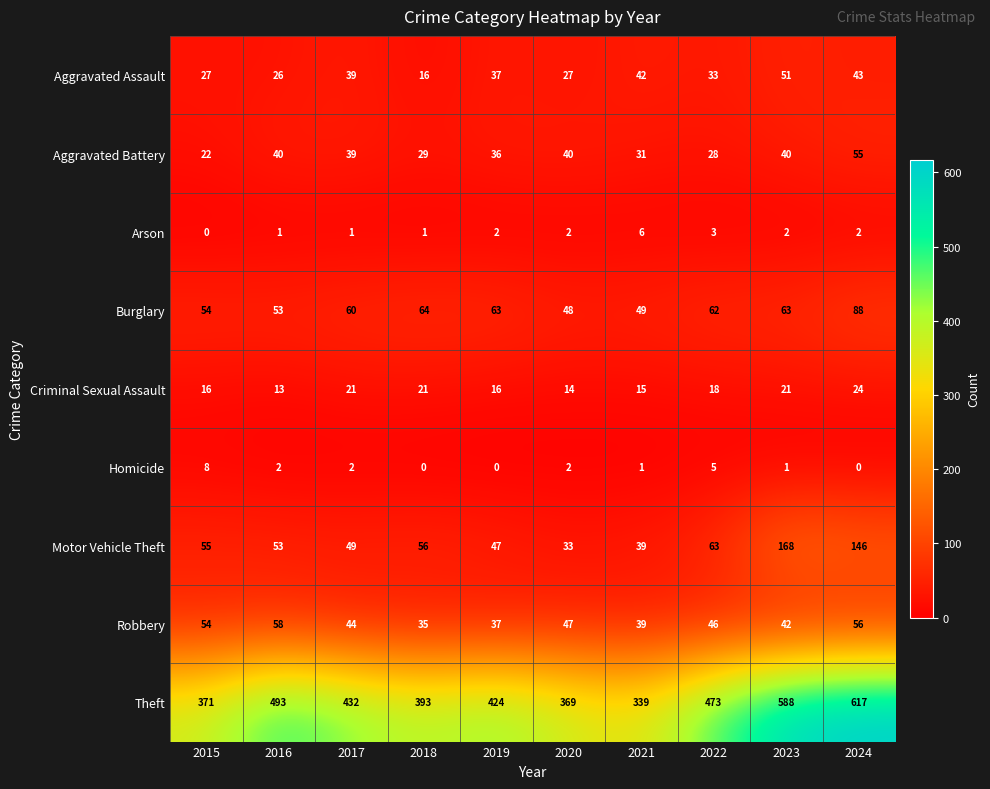

At which label does Theft first exceed 432?

2016